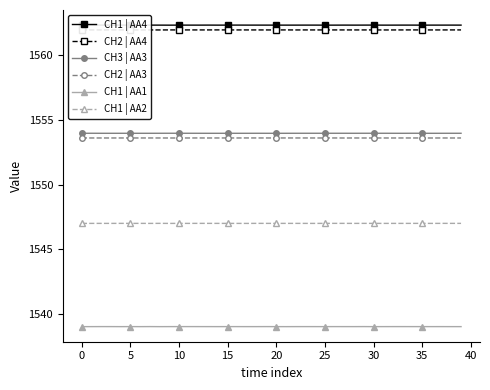

How many interior local peaks does the CH1 | AA4 series have?

11